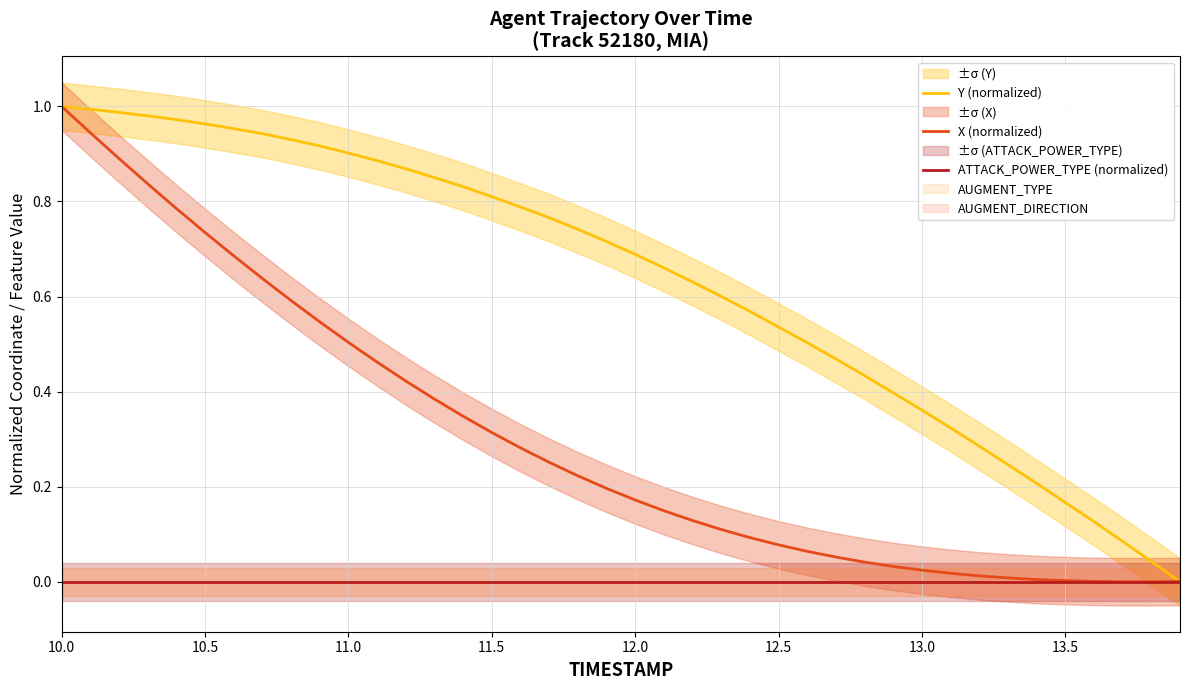

Is the value of Y (normalized) at 35 greater than the value of ATTACK_POWER_TYPE (normalized) at 11.5?

Yes